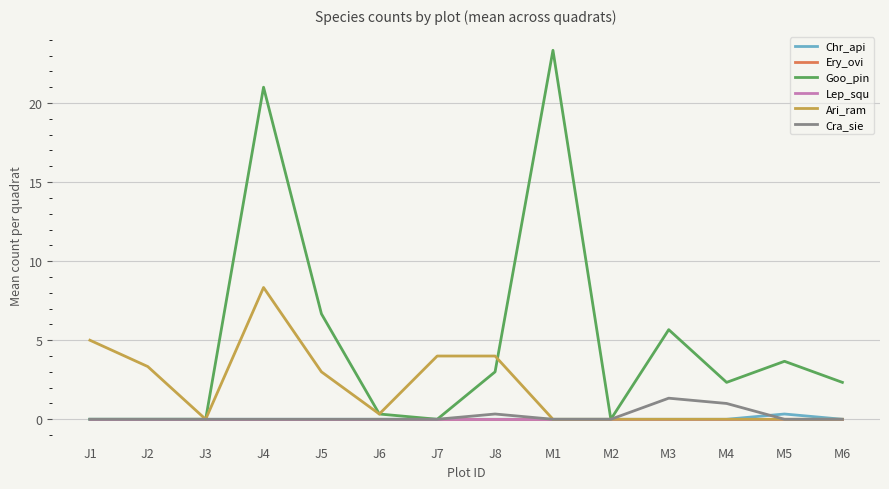

Where is the first local minimum for Ari_ram?

J3